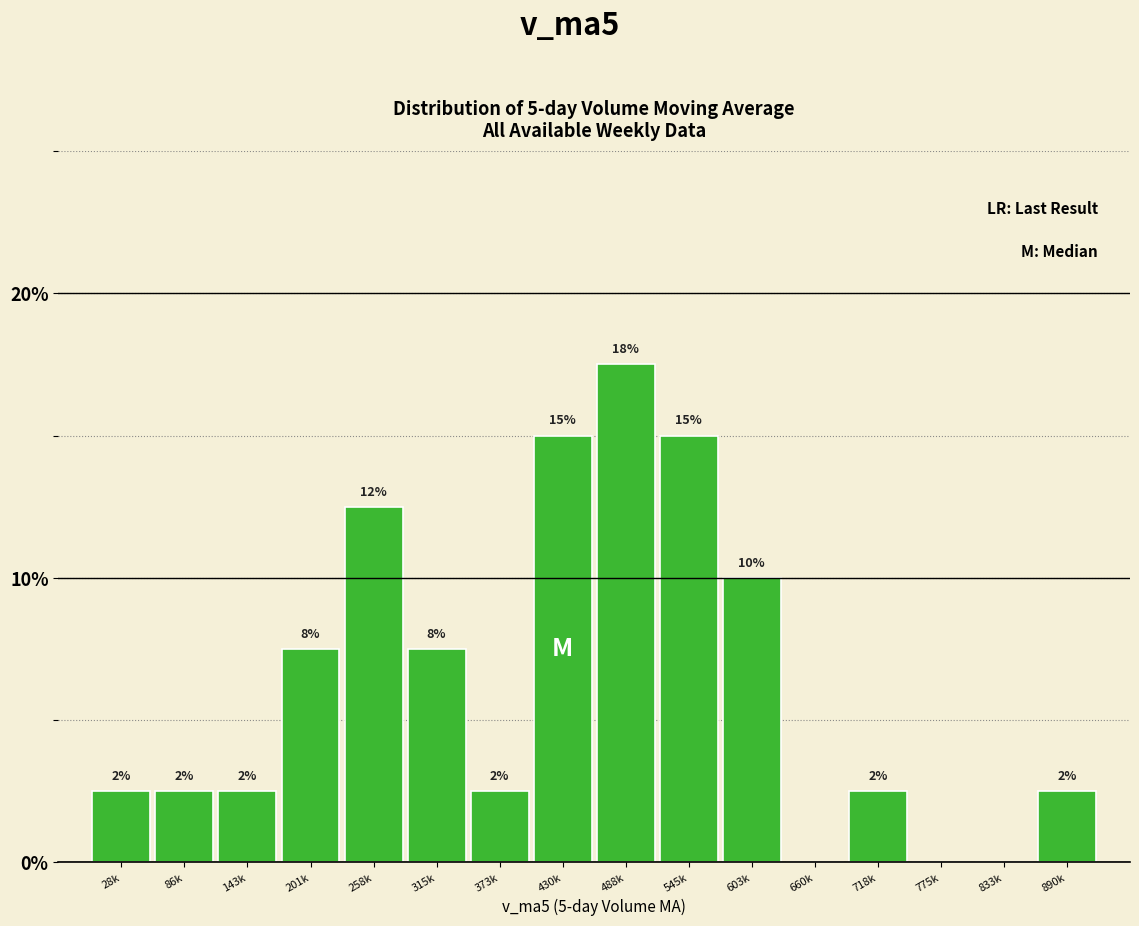

Are the bars horizontal?

No